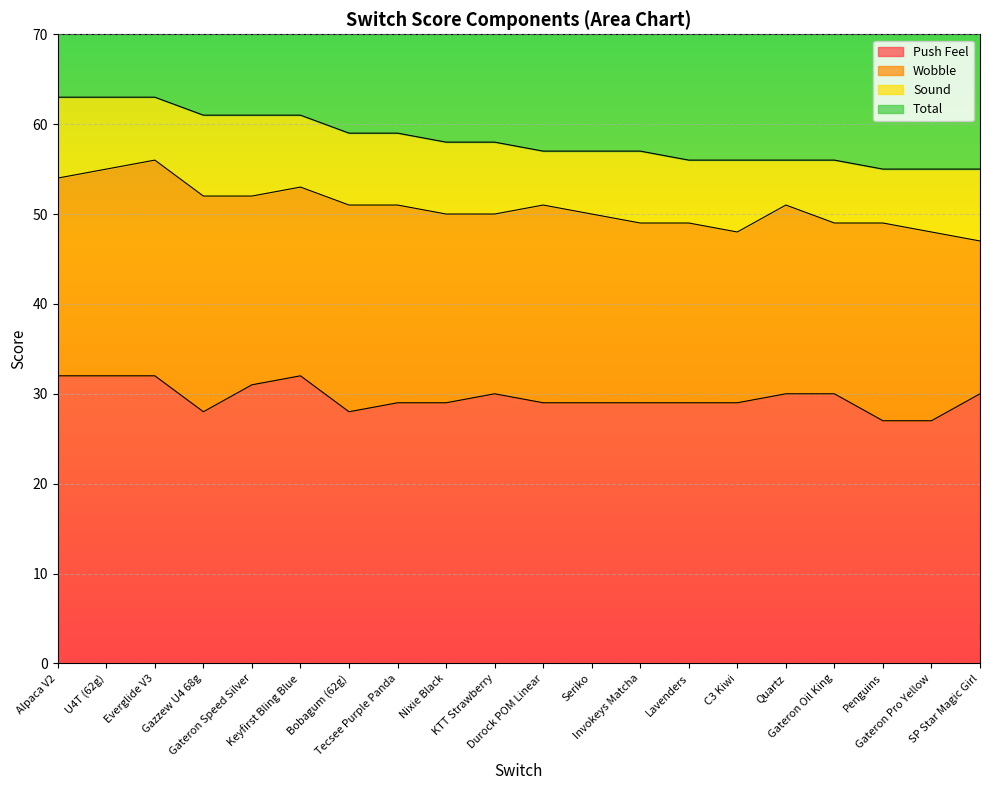

True or false: Total and Push Feel cross at least once.

False